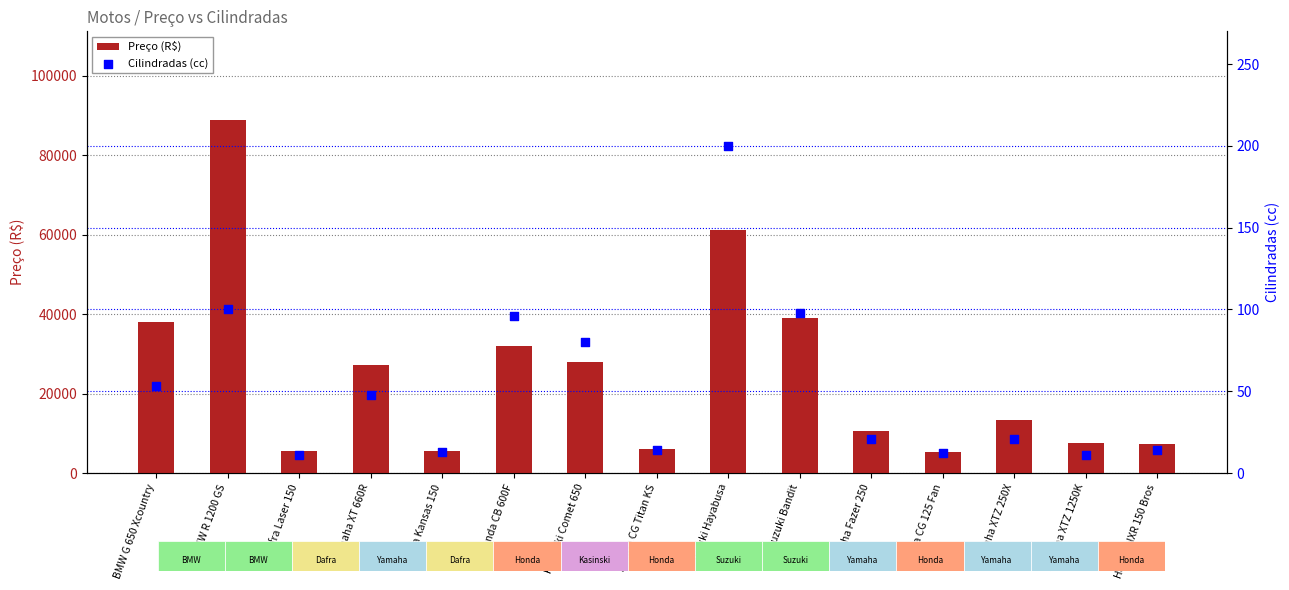

At how many categories does at least one series exceed 76640?

1